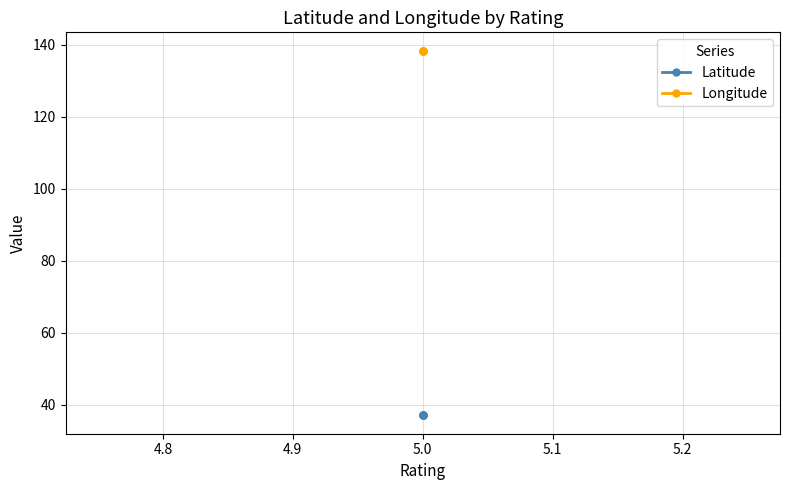

What is the highest value of the Latitude series?

37.0